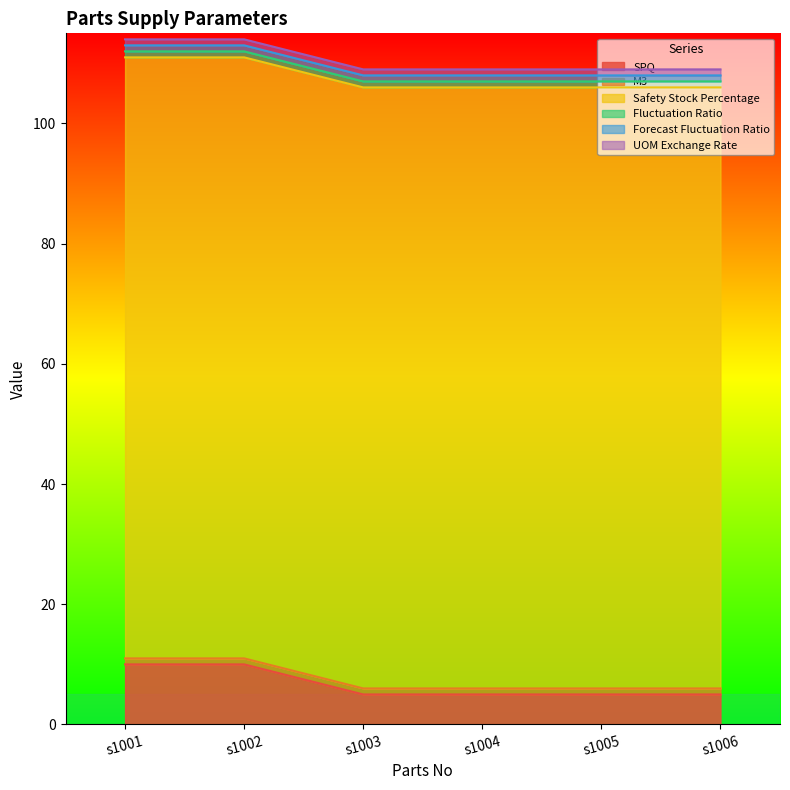

How many data points does each series have?

6